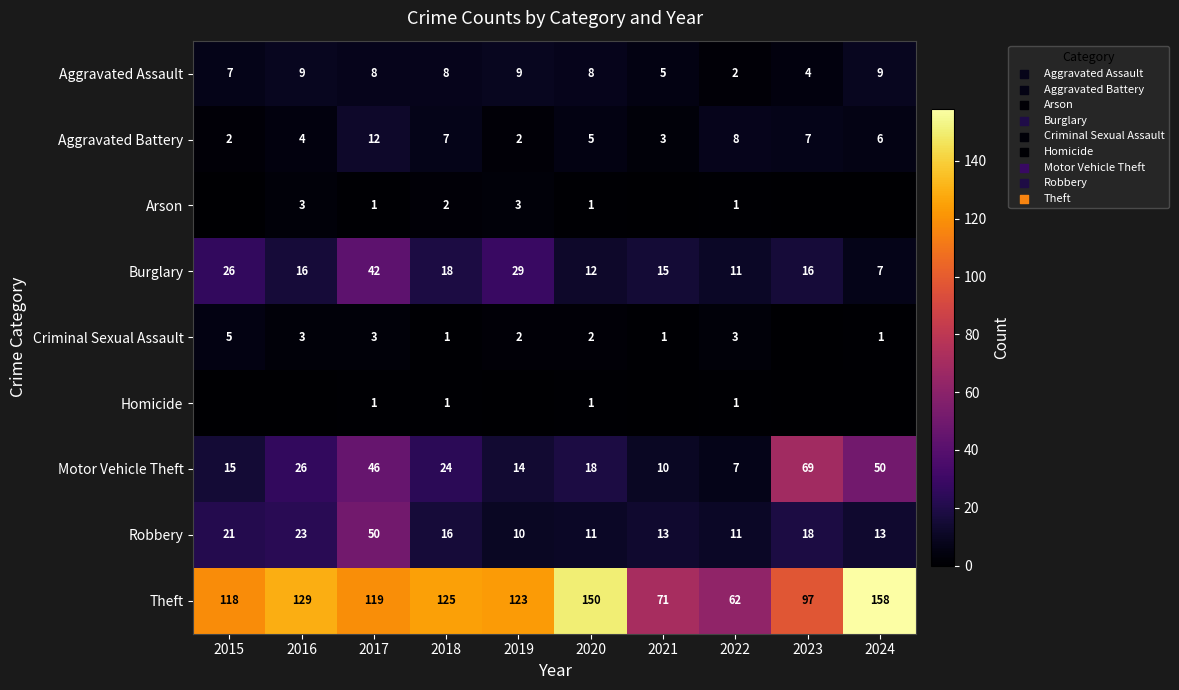

At which label does Motor Vehicle Theft reach its minimum?

2022